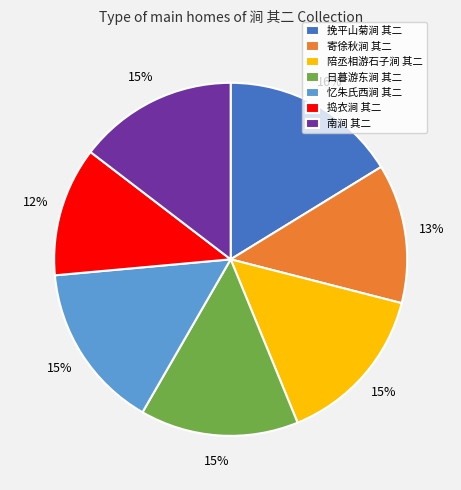

Do 日暮游东涧 其二 and 南涧 其二 together represent more than half of the pie?

No